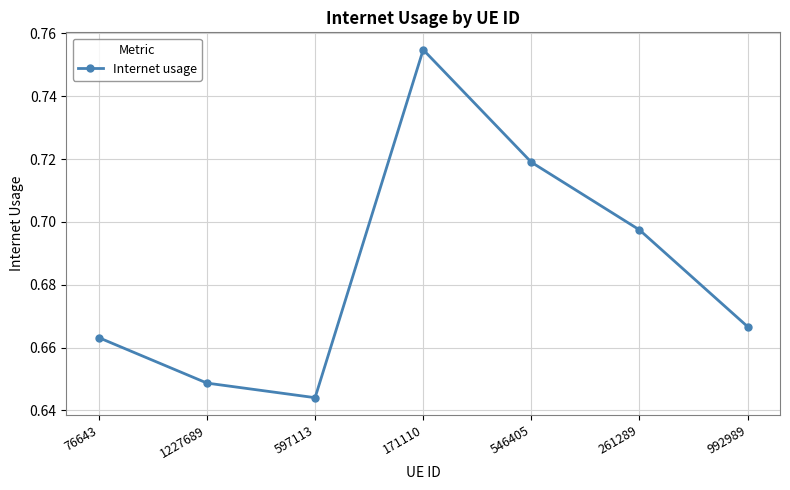

Which label corresponds to the smallest value in the chart?

597113